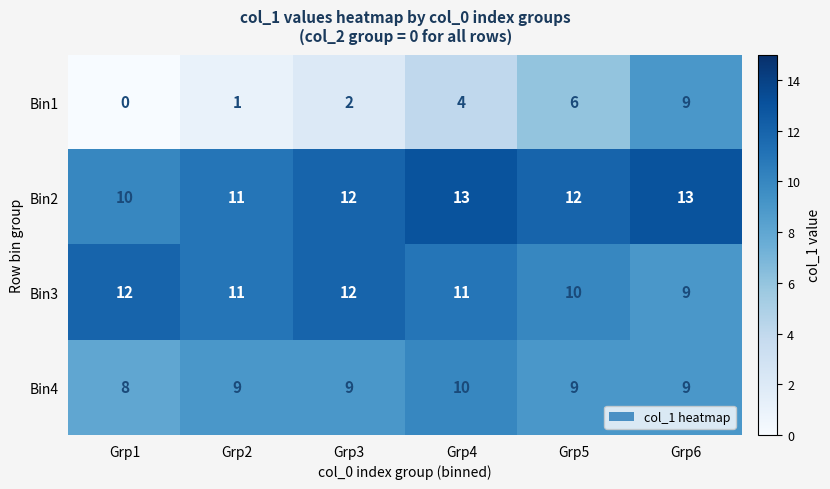

How many distinct data groups are displayed?

4